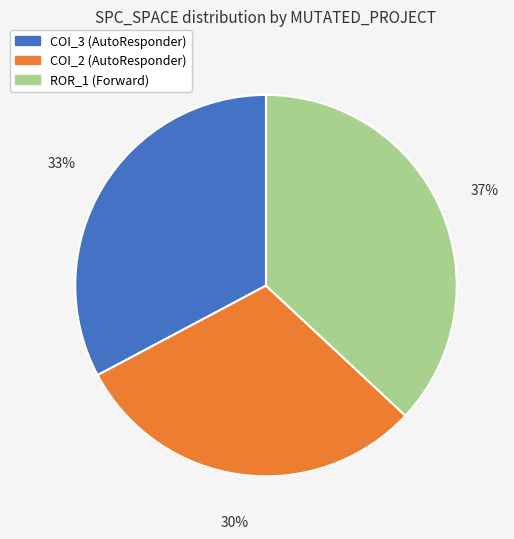

Is there any slice that represents more than half of the pie?

No